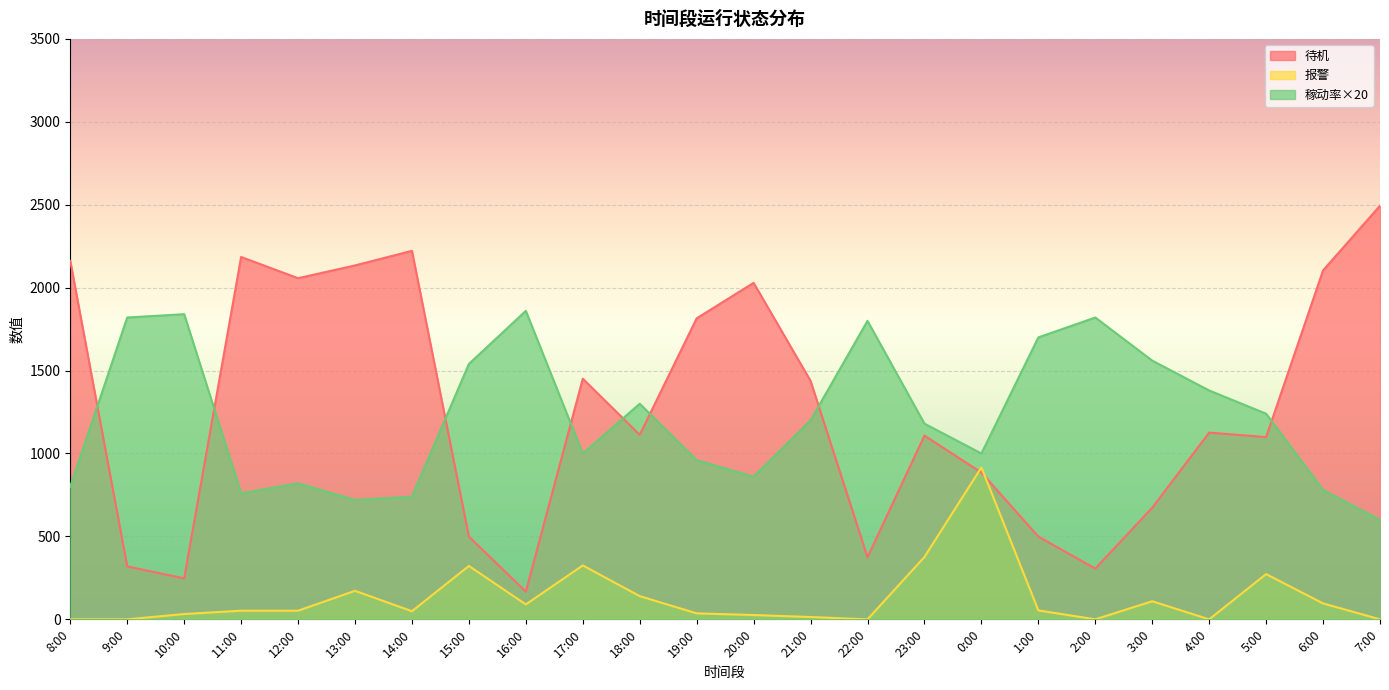

Is it true that 待机 equals 1451 at 17:00?

True